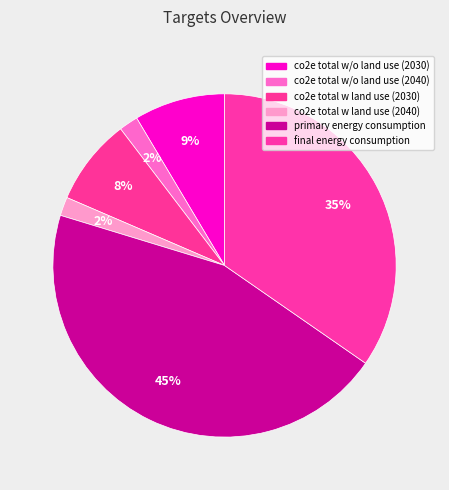

What percentage is the final energy consumption slice, to the nearest percent?

35%